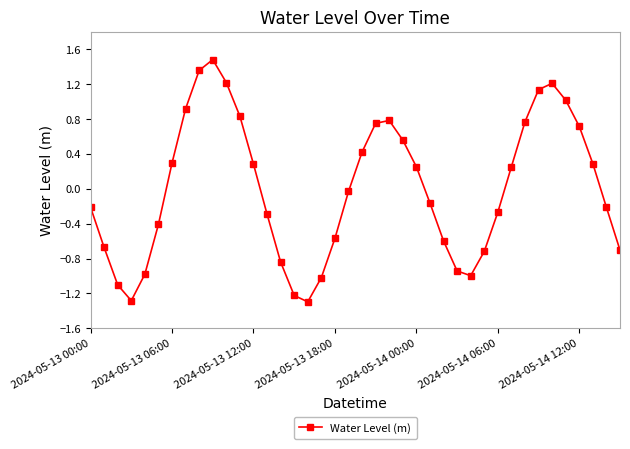

How many points are higher than both their immediate neighbors (excluding endpoints)?

3